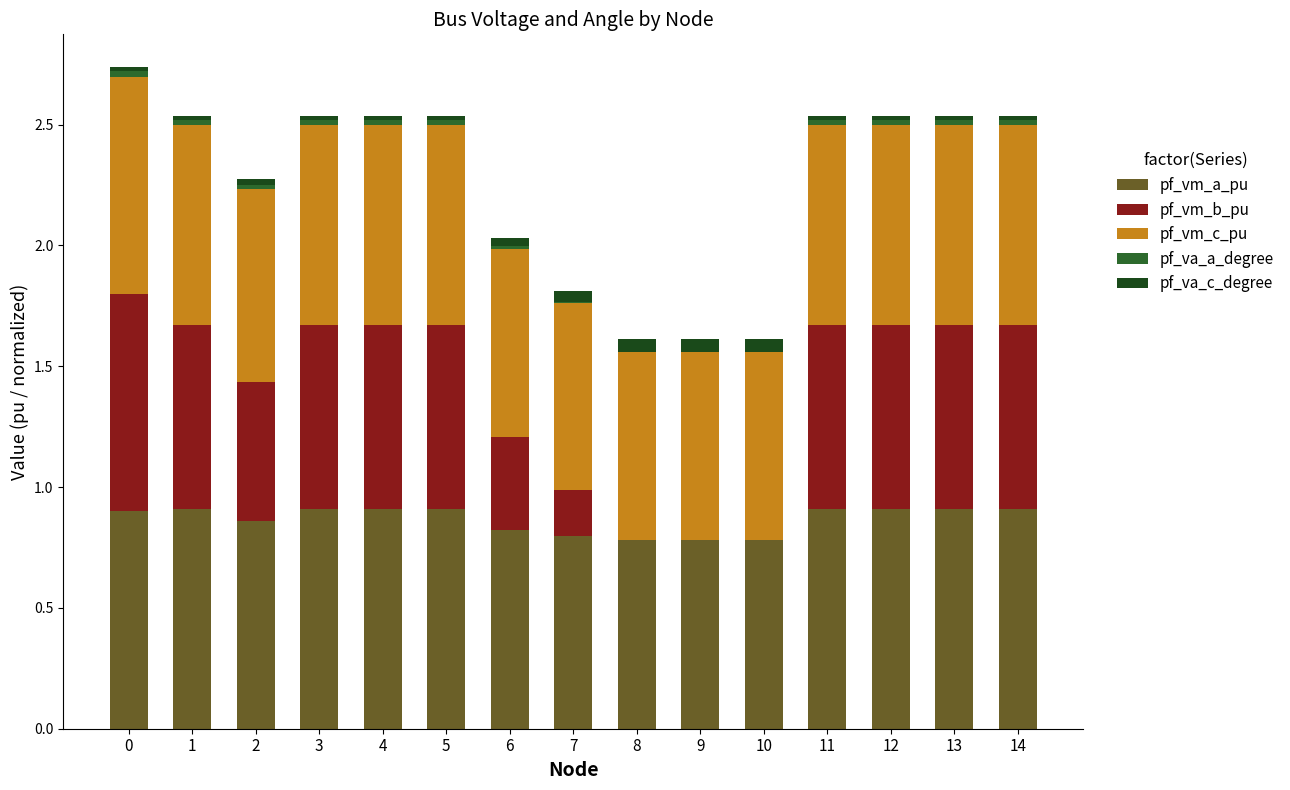

Is it true that pf_vm_a_pu equals 1.2 at 7?

False